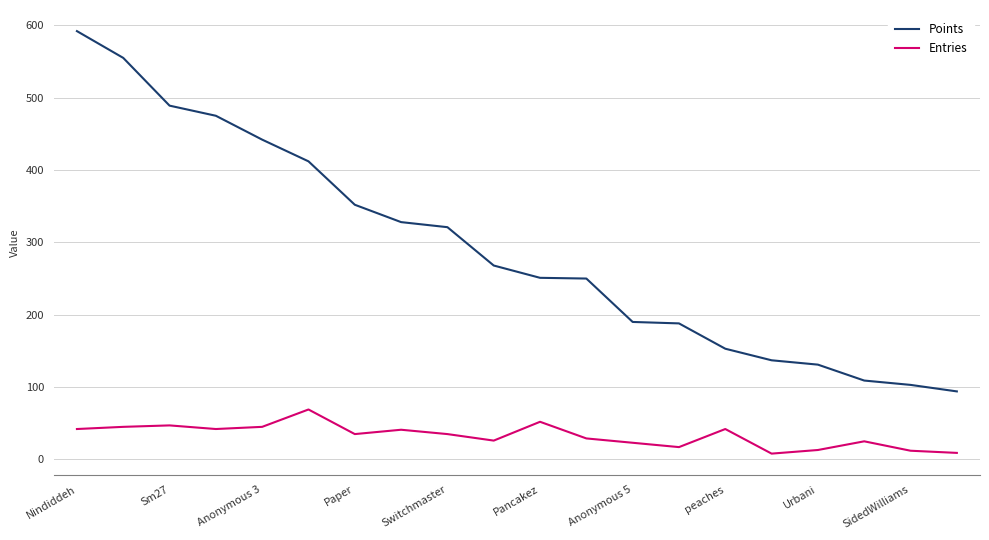

Count the number of data series in this chart.

2